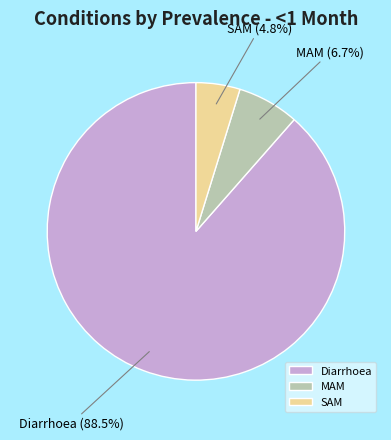

What percentage is the MAM slice, to the nearest percent?

7%